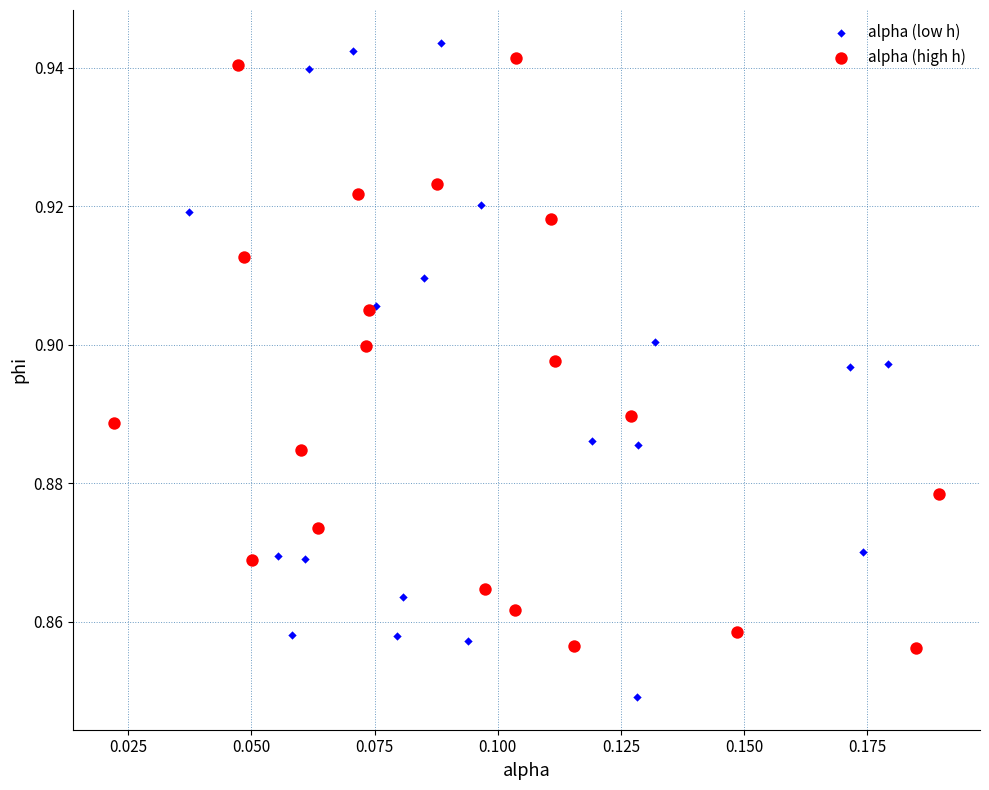

Which series reaches the minimum Y coordinate?

alpha (low h)